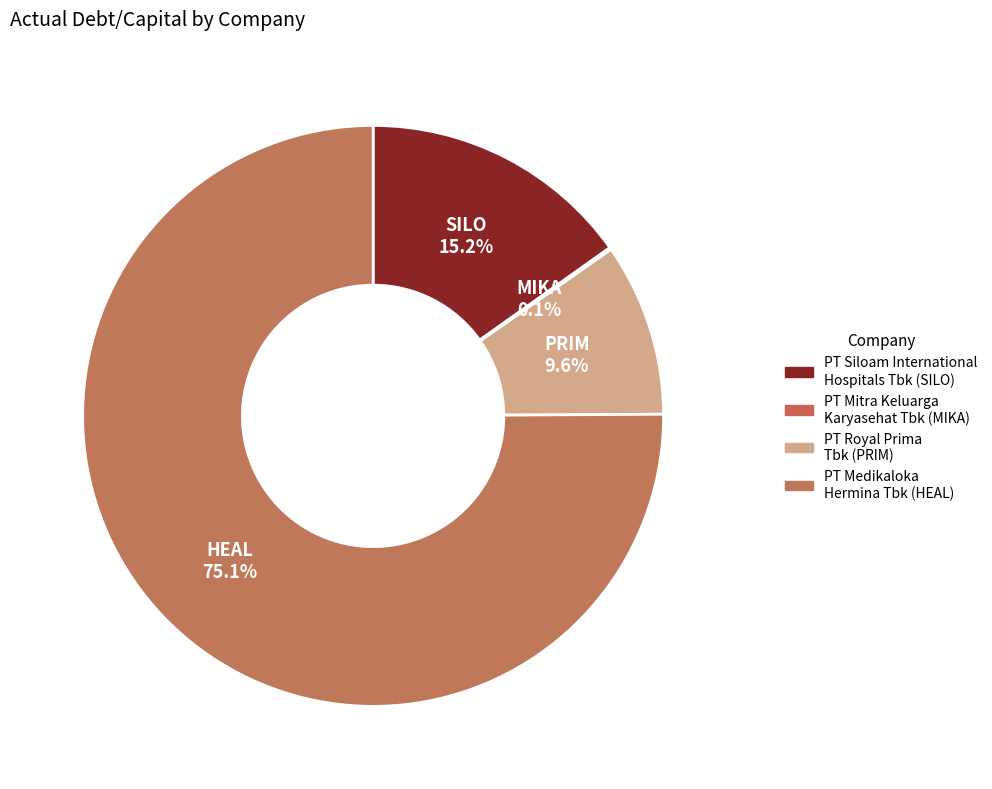

Rank the categories by value from lowest to highest.

PT Mitra Keluarga
Karyasehat Tbk (MIKA), PT Royal Prima
Tbk (PRIM), PT Siloam International
Hospitals Tbk (SILO), PT Medikaloka
Hermina Tbk (HEAL)